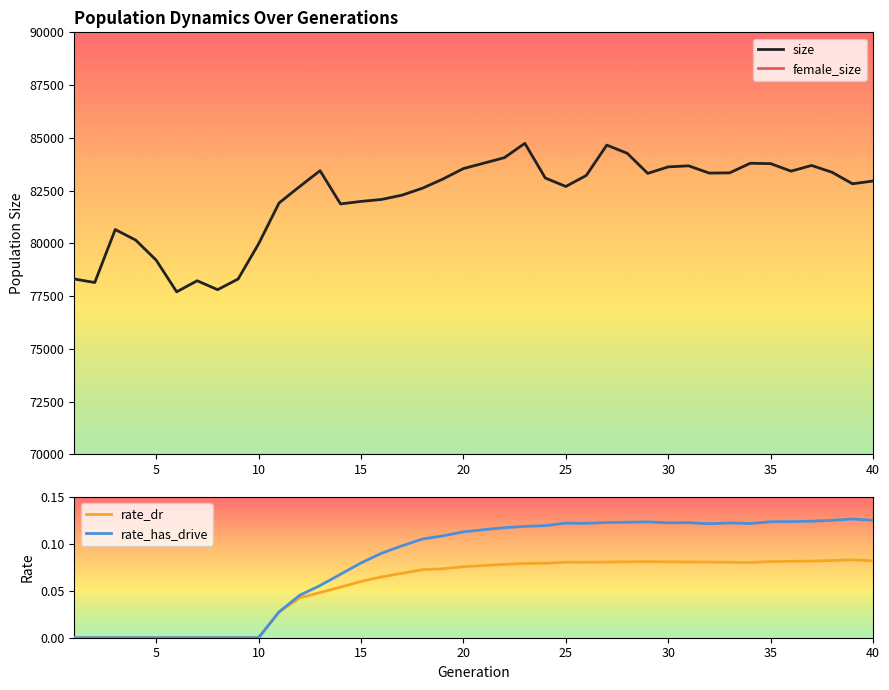

What is the highest value of the size series?

84739